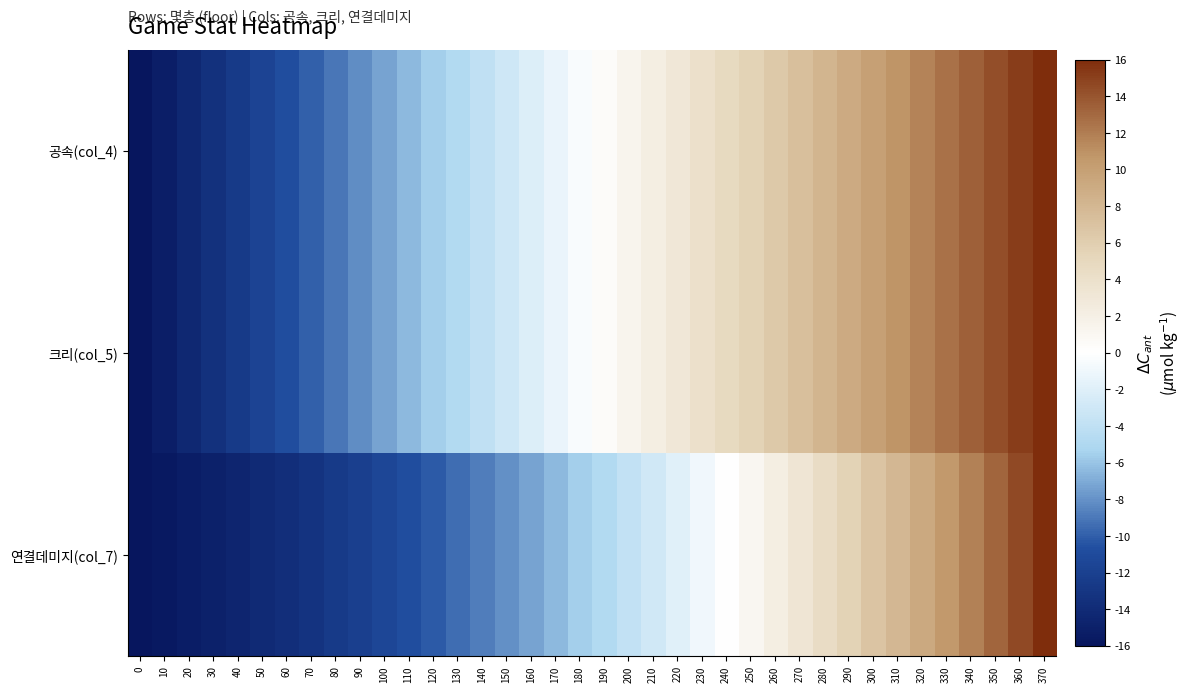

Count the number of data series in this chart.

3